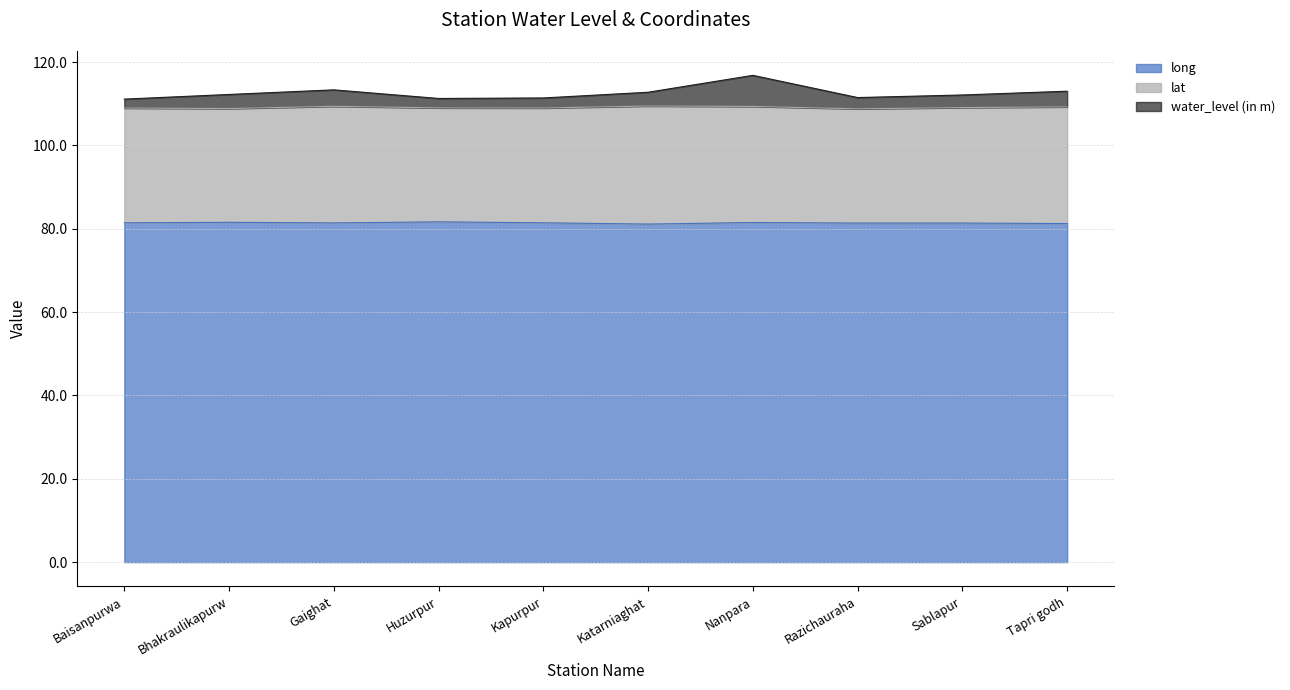

What is the total value across all series at Bhakraulikapurw?

112.2